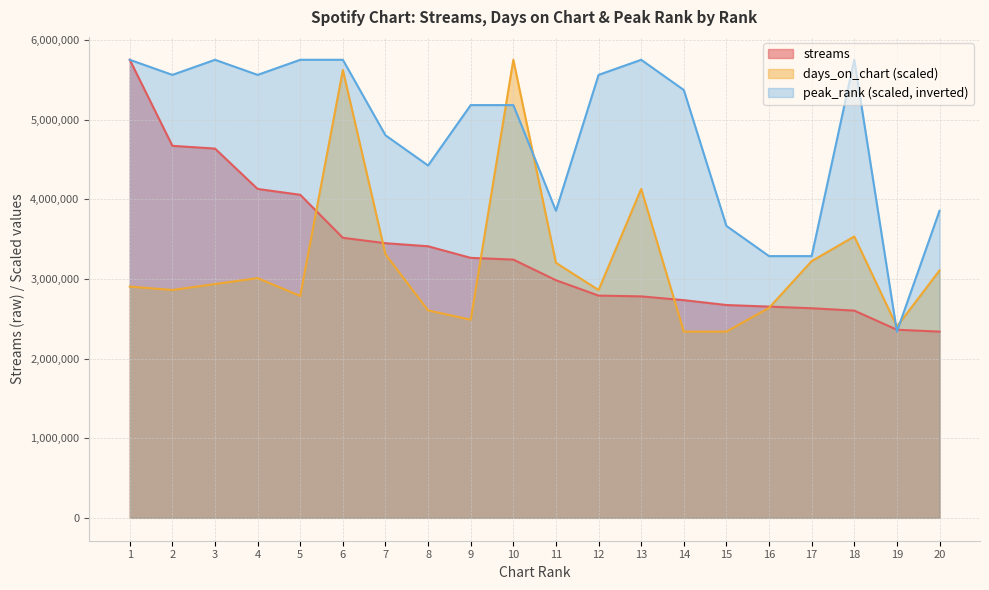

How many lines are shown in the chart?

3